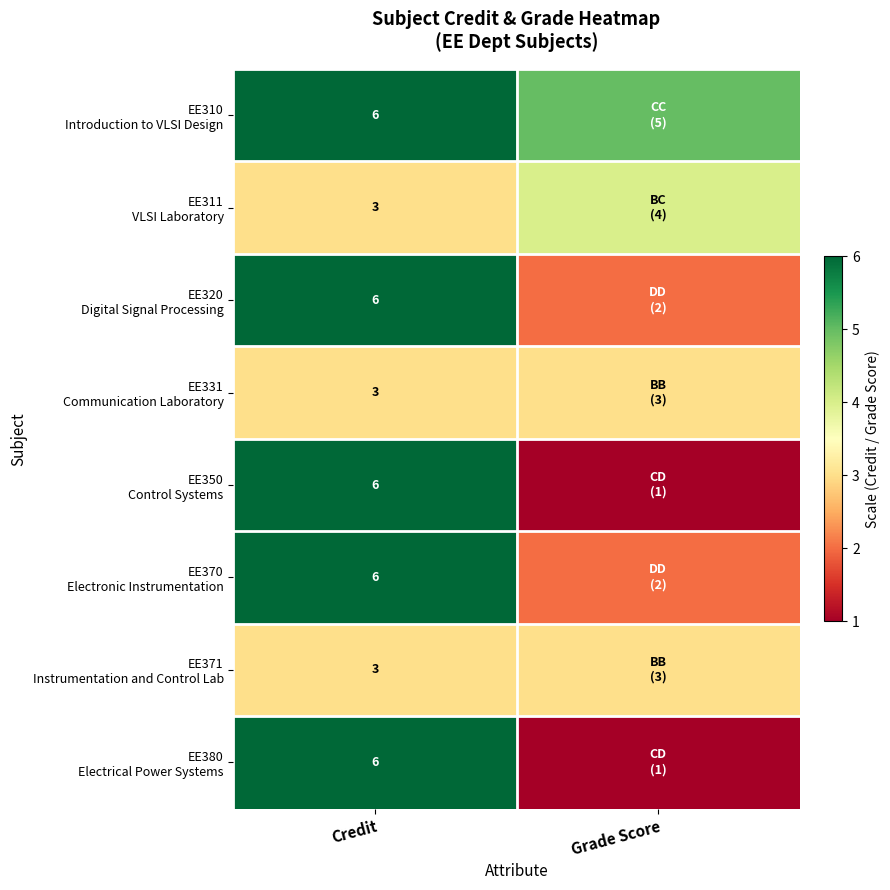

What is the total value across all series at Credit?

39